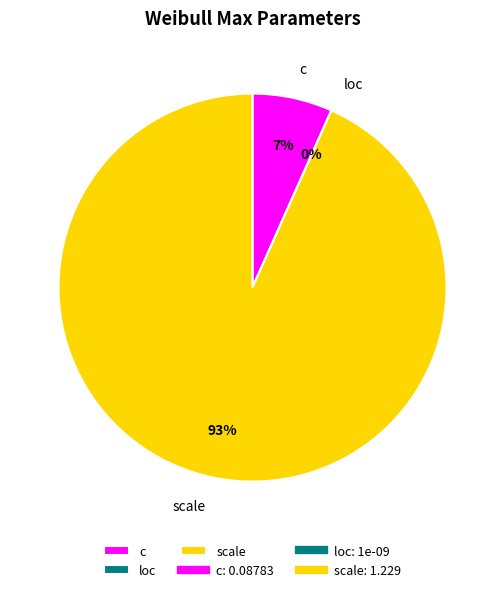

What is the largest slice in the pie chart?

scale